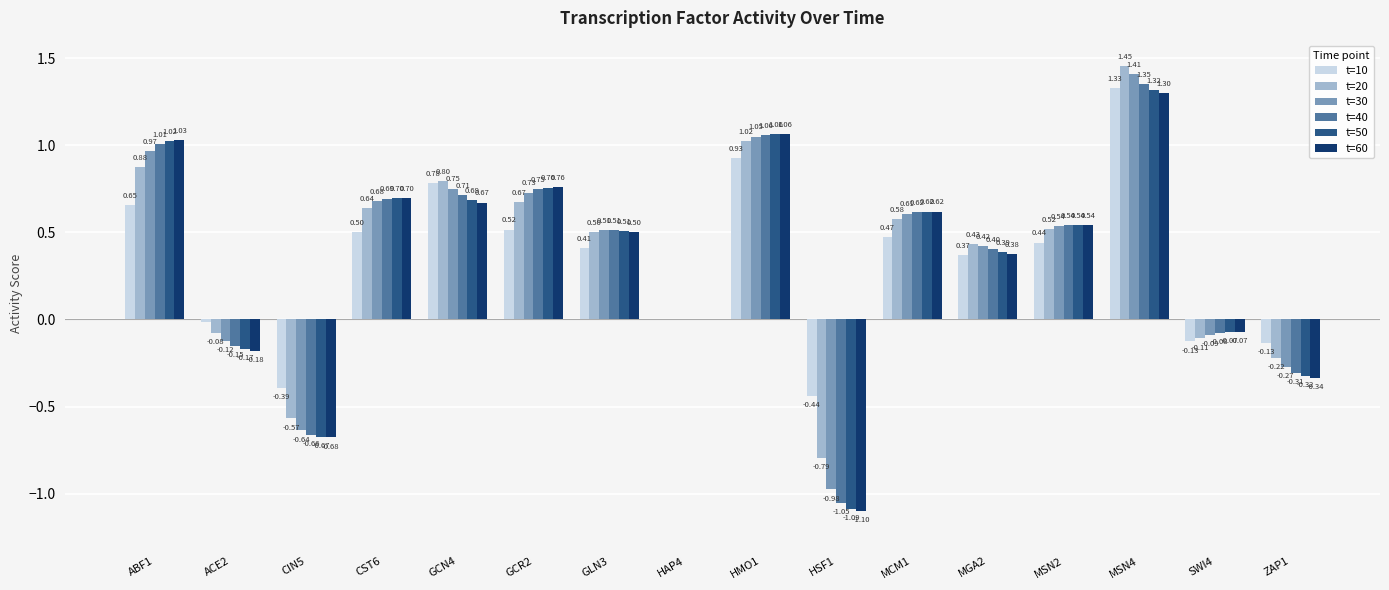

What is the total value across all series at GCN4?

4.4